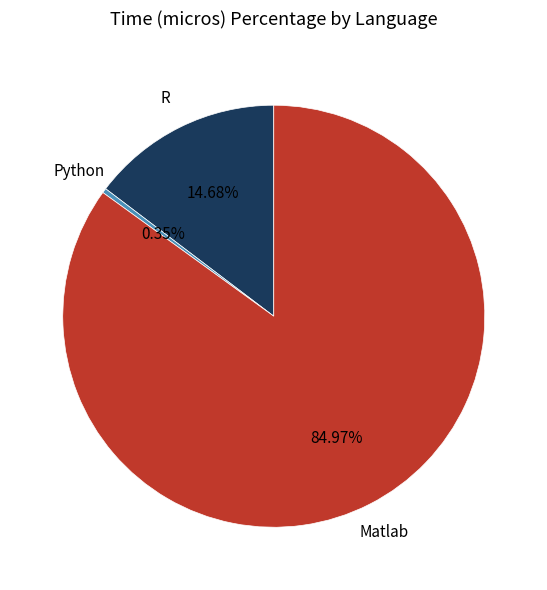

Which category has the biggest portion of the pie?

Matlab